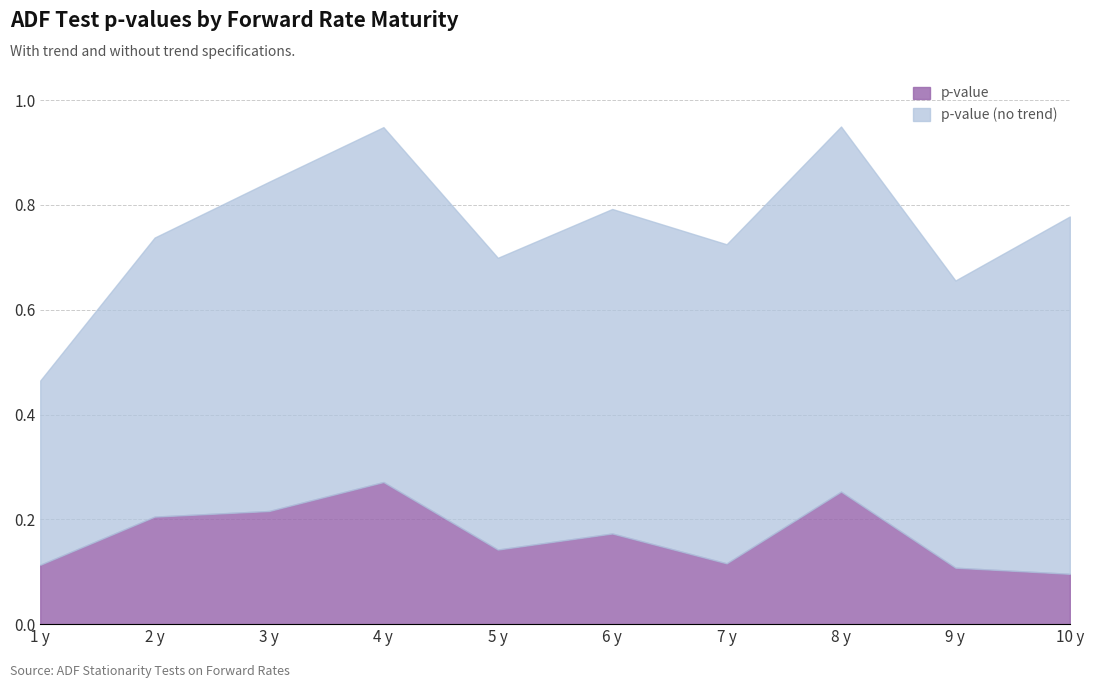

How many lines are shown in the chart?

2